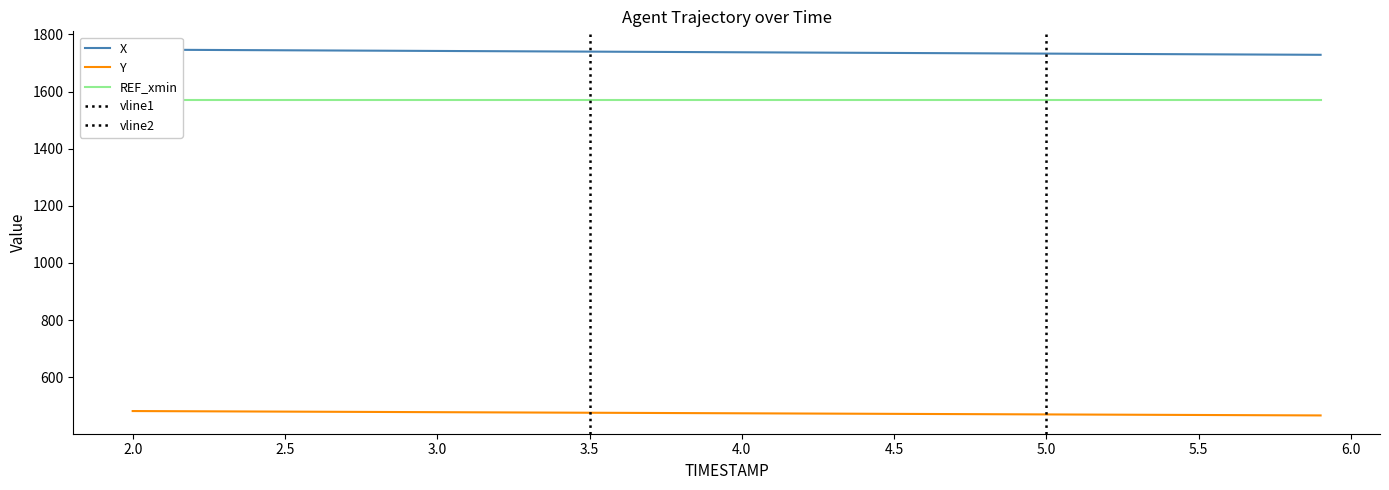

The value of Y at 4.5 is 821.9. True or false?

False